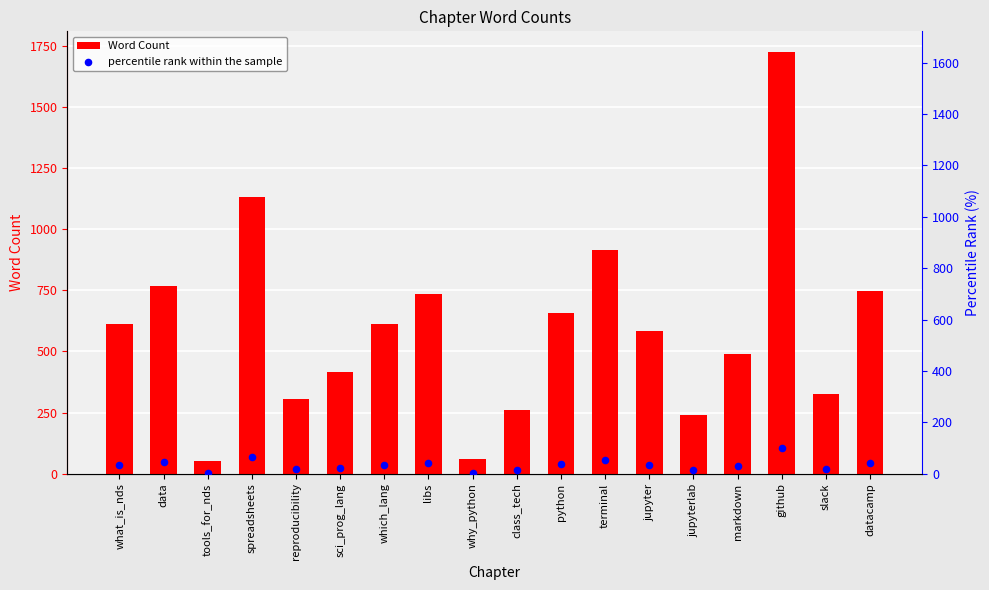

Which series has the widest spread of Y values?

Word Count